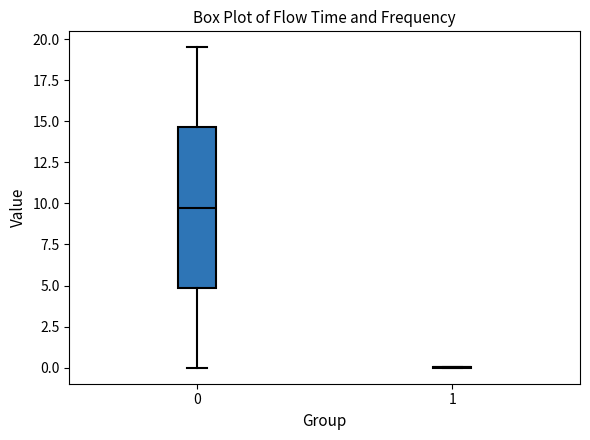

Reading left to right, transcribe this box plot: for each box, give where its median line is, the range the box spans, and where its two whiskers end, as read against the y-axis. The values are not printed on the chart, so give them approximately, as read against the axis.

0: median 10.0, box 5.0 to 14.5, whiskers 0.0 to 19.5
1: box collapsed to a line at 0.0, whiskers 0.0 to 0.0